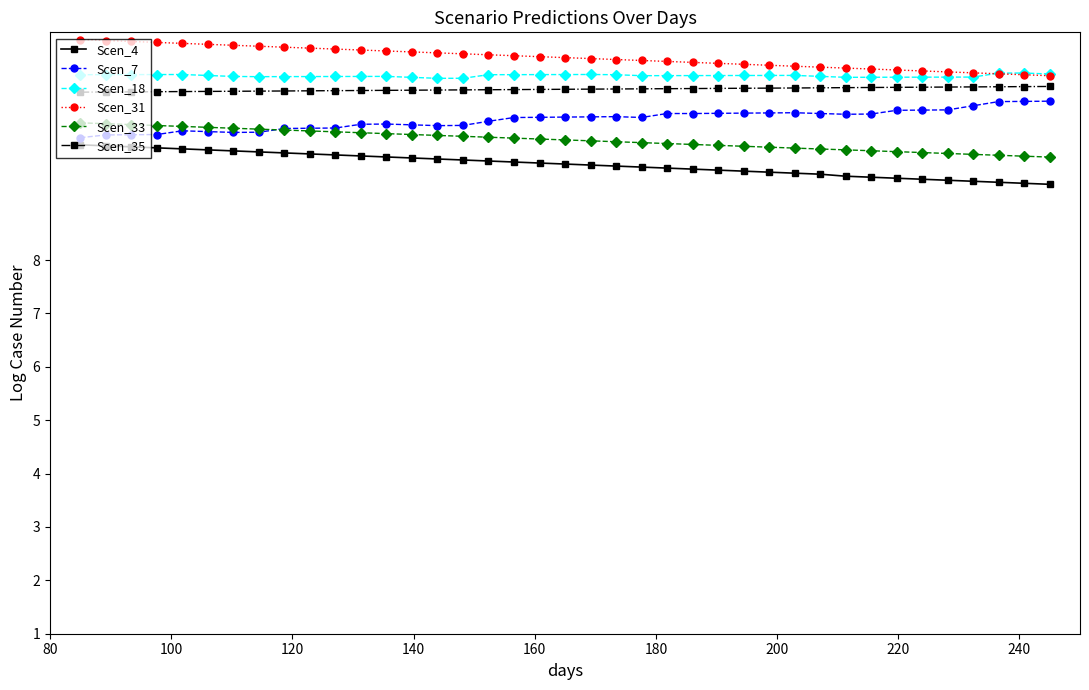

What is the lowest value of the Scen_35 series?

11.1